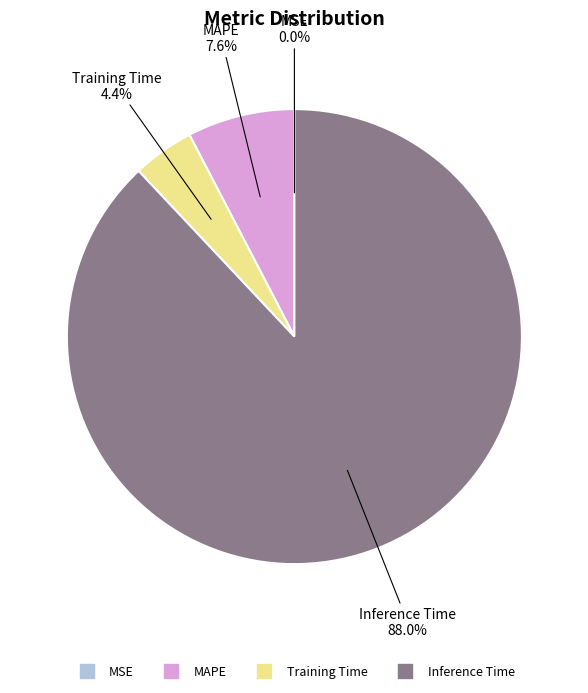

Is there a majority slice in this chart?

Yes